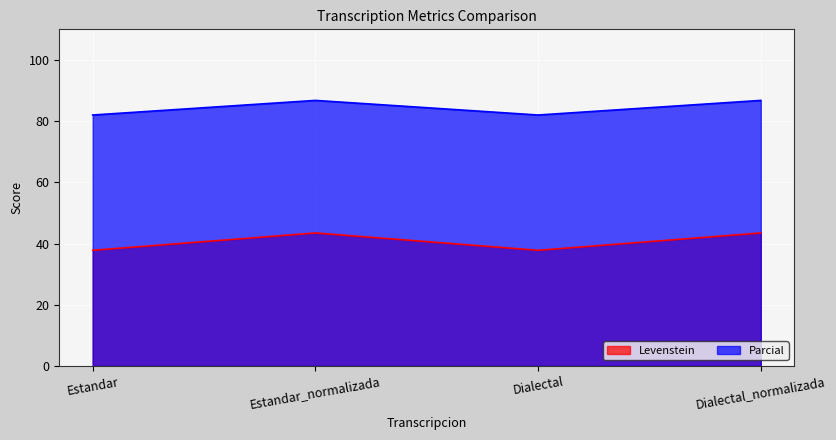

What is the label of the 3rd point from the left?

Dialectal